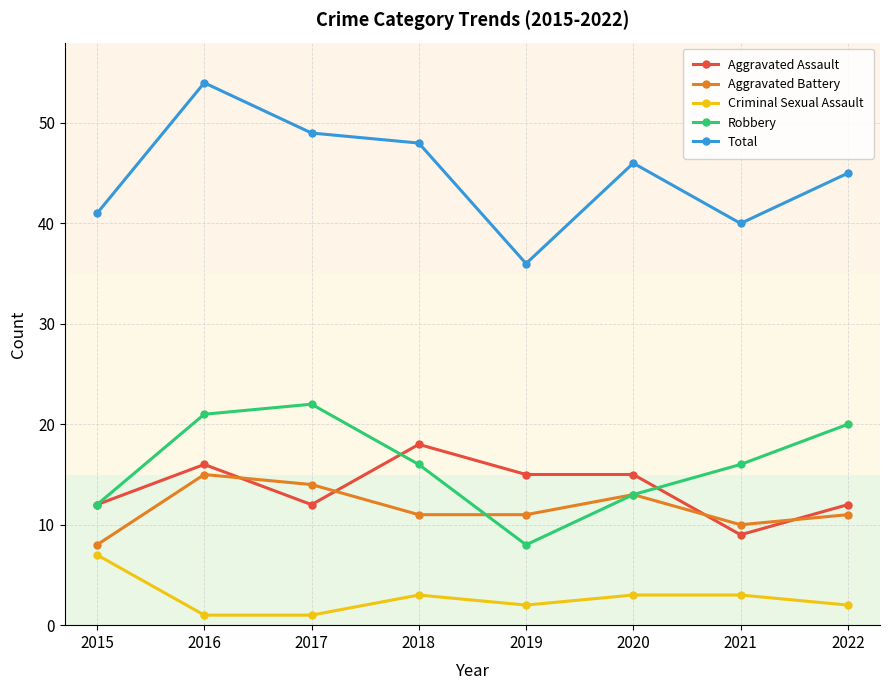

Count the number of data series in this chart.

5